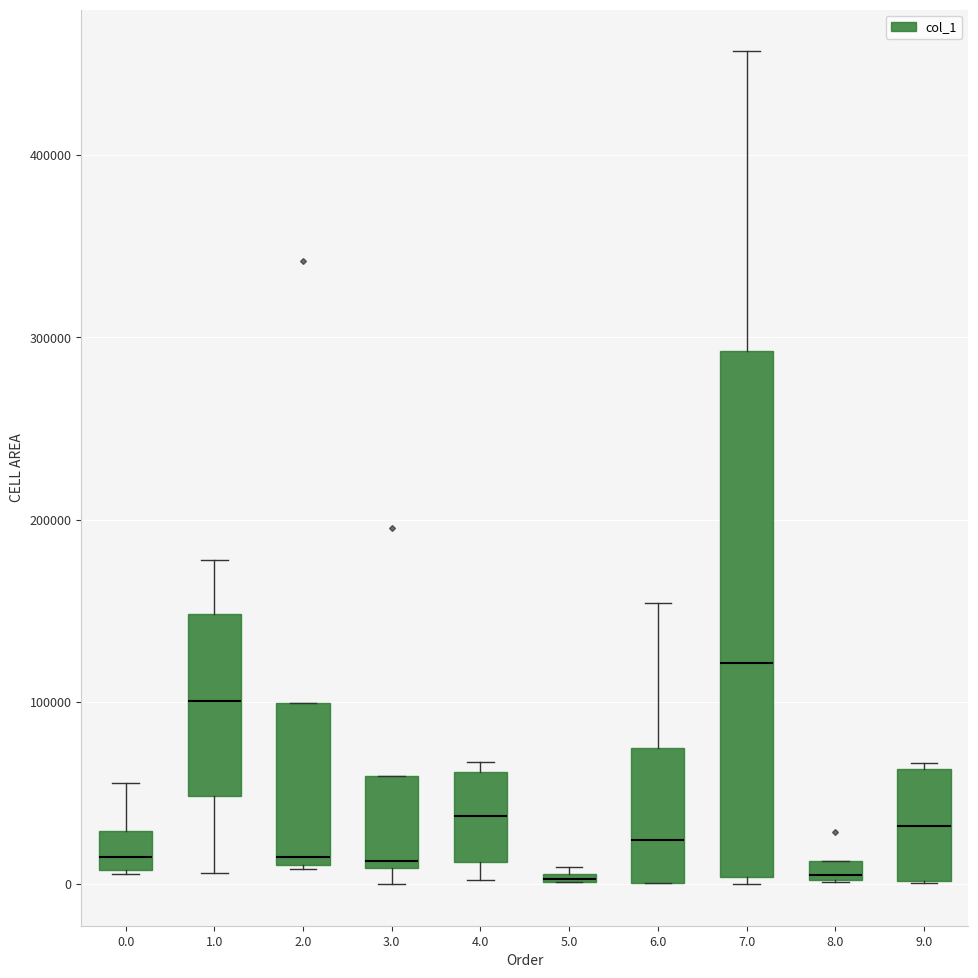

Where does the median line of the box at x = 6.0 sit on the y-axis? The values are not printed on the chart, so give them approximately, as read against the axis.

20000